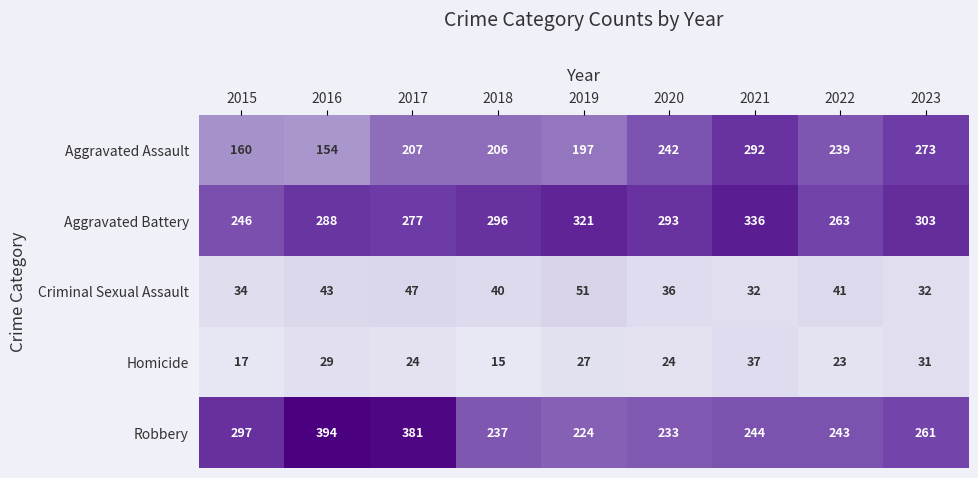

At how many categories does at least one series exceed 182?

9